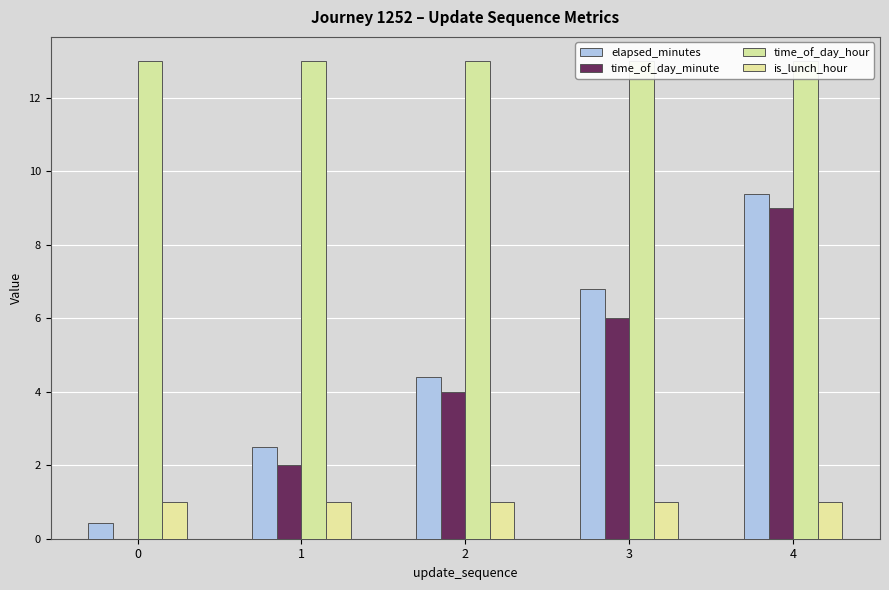

Rank the series by their maximum value, from highest to lowest.

time_of_day_hour, elapsed_minutes, time_of_day_minute, is_lunch_hour